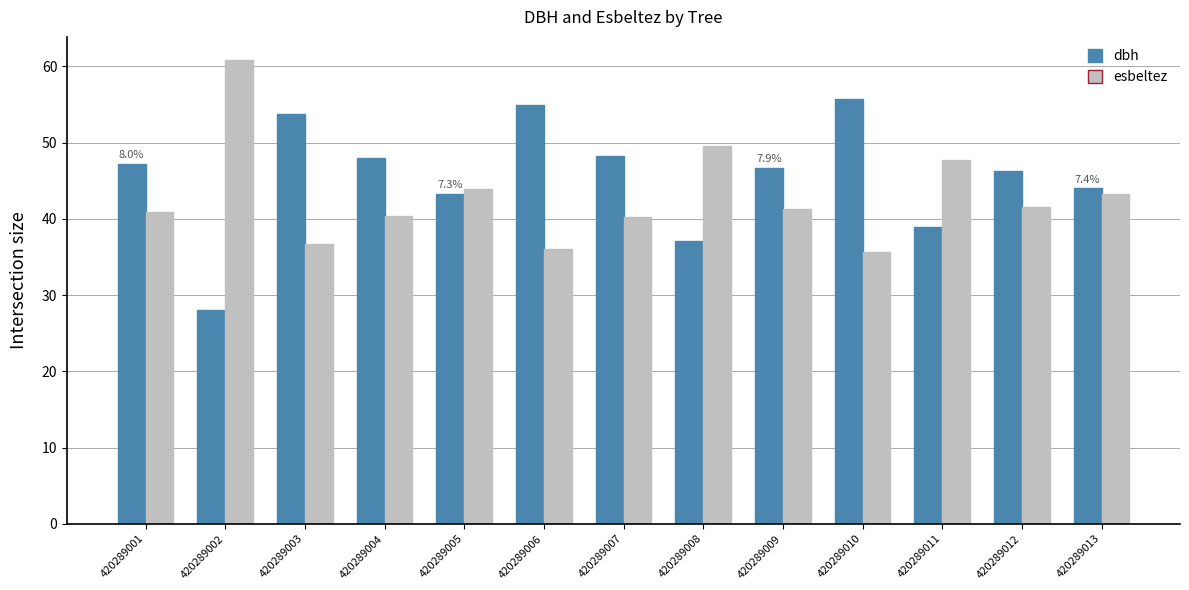

What value does the dbh series have at 420289003?

53.8